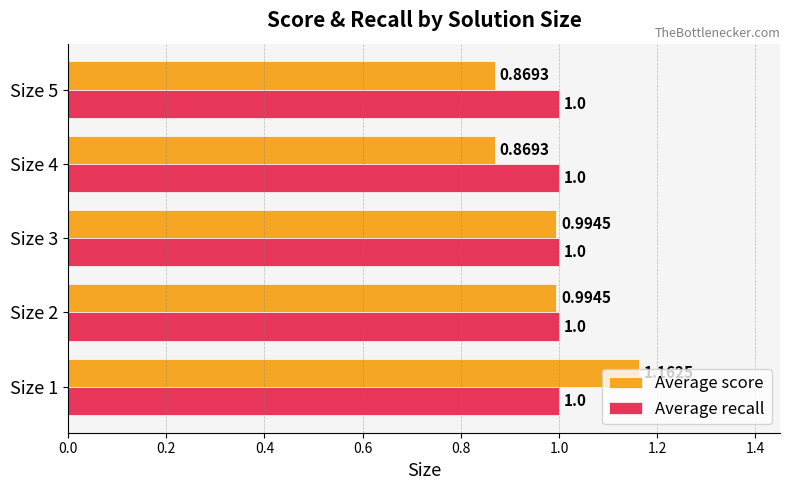

At how many categories does at least one series exceed 0?

5